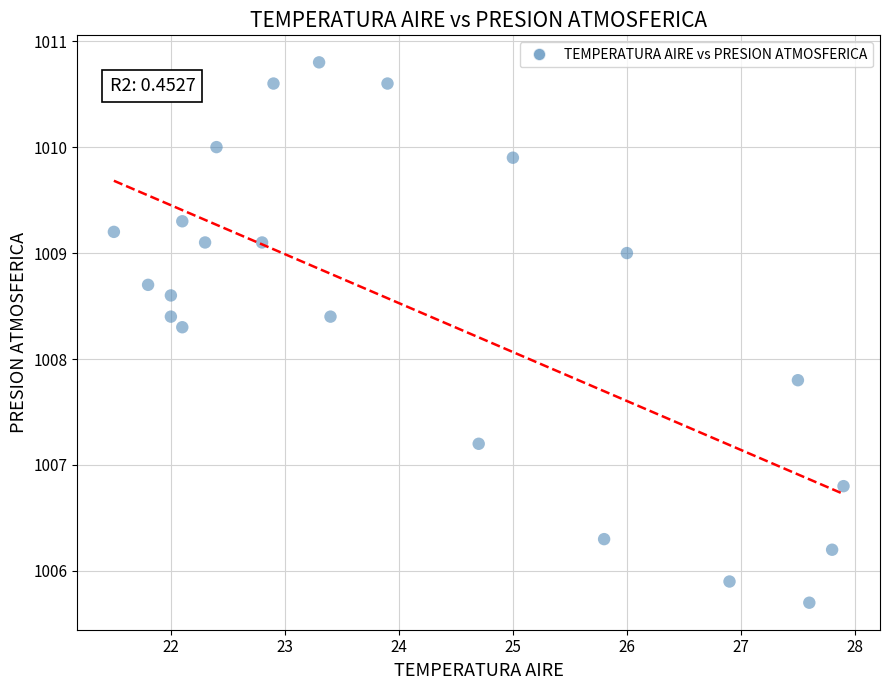

What Y value in the scatter plot is closest to 1008?

1007.8